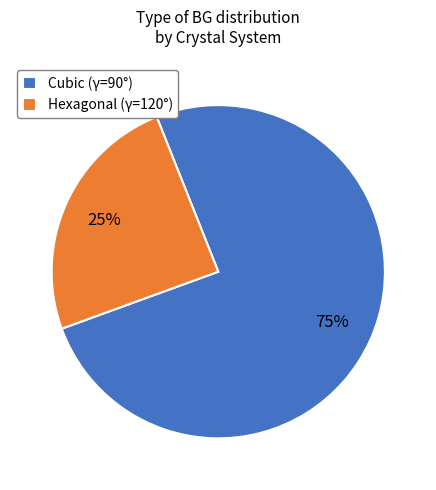

How many segments does this pie chart have?

2